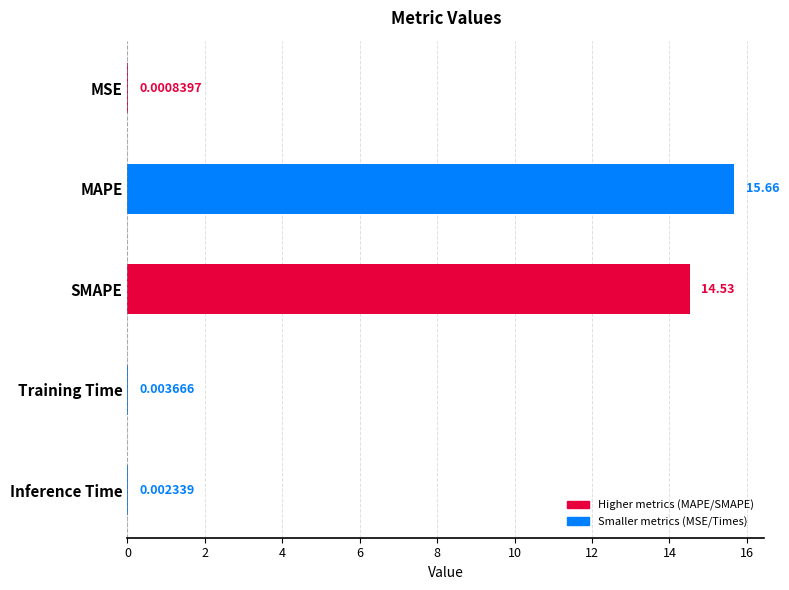

At which category does the chart reach its peak across all series?

MAPE